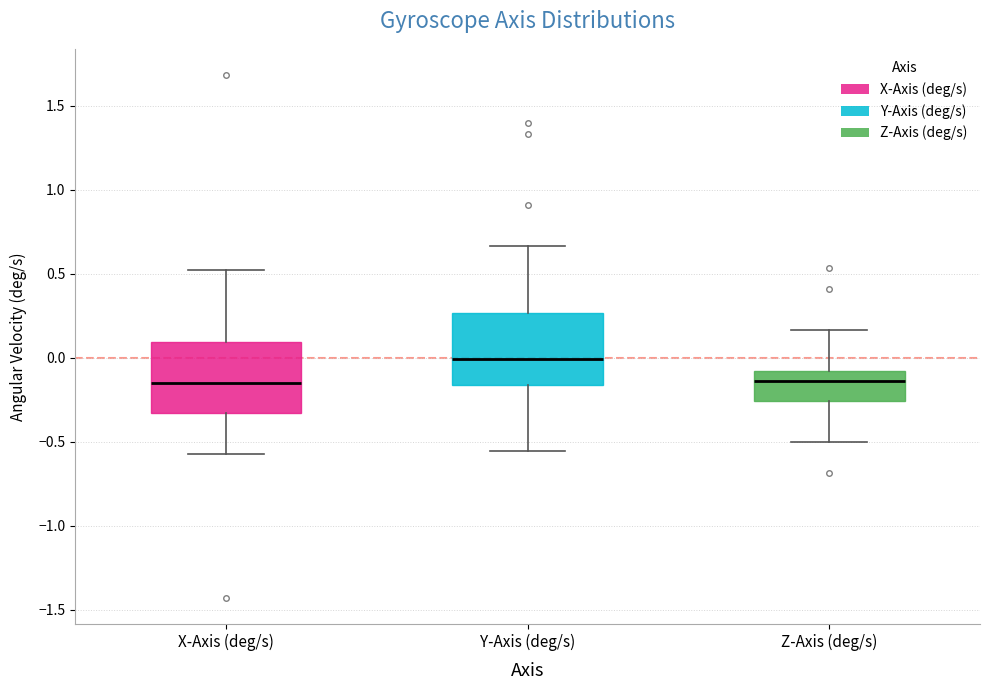

Where is the lower edge of the box for Z-Axis (deg/s) on the y-axis? The values are not printed on the chart, so give them approximately, as read against the axis.

-0.25